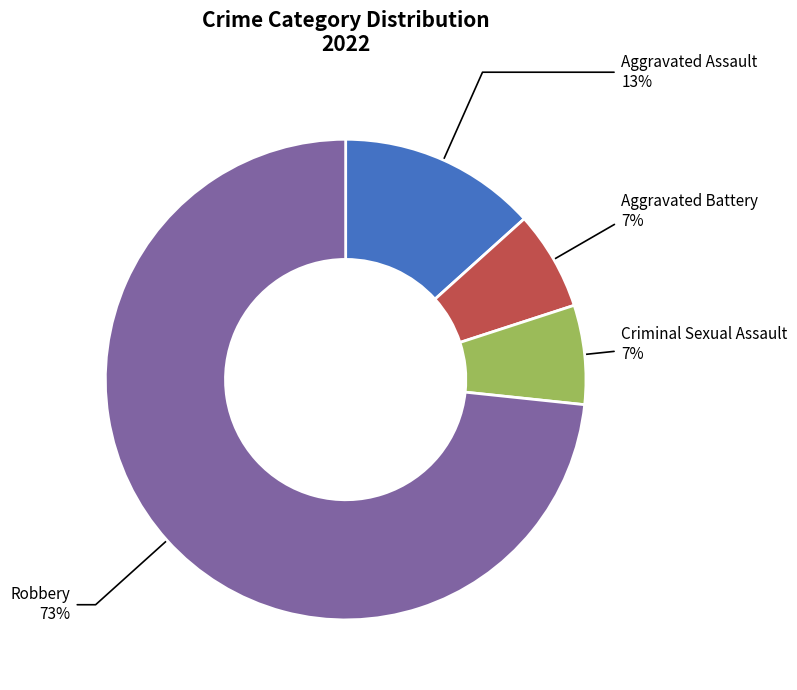

Do Robbery and Aggravated Battery together represent more than half of the pie?

Yes